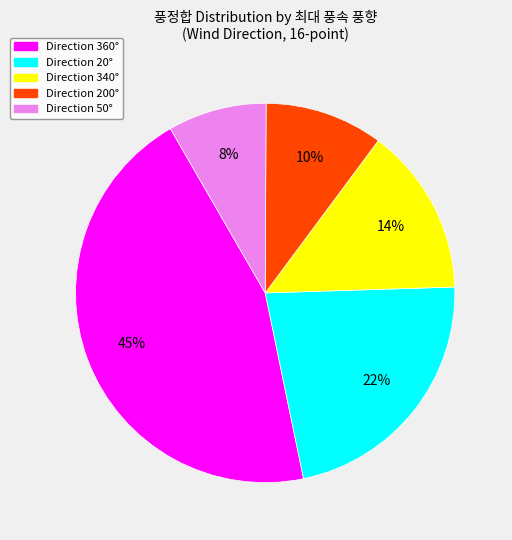

Does any single category account for the majority?

No